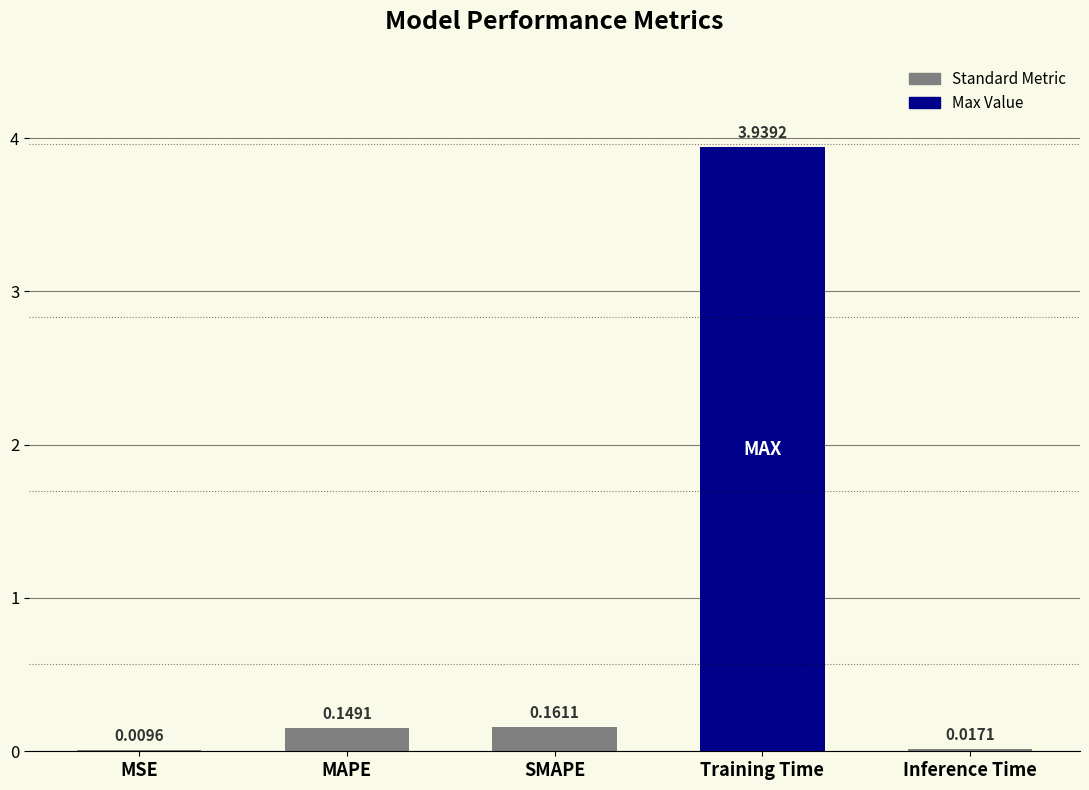

Where is the data nearest to the value 1?

SMAPE